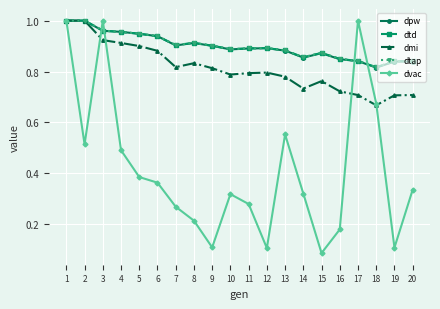

At how many categories does at least one series exceed 0?

20